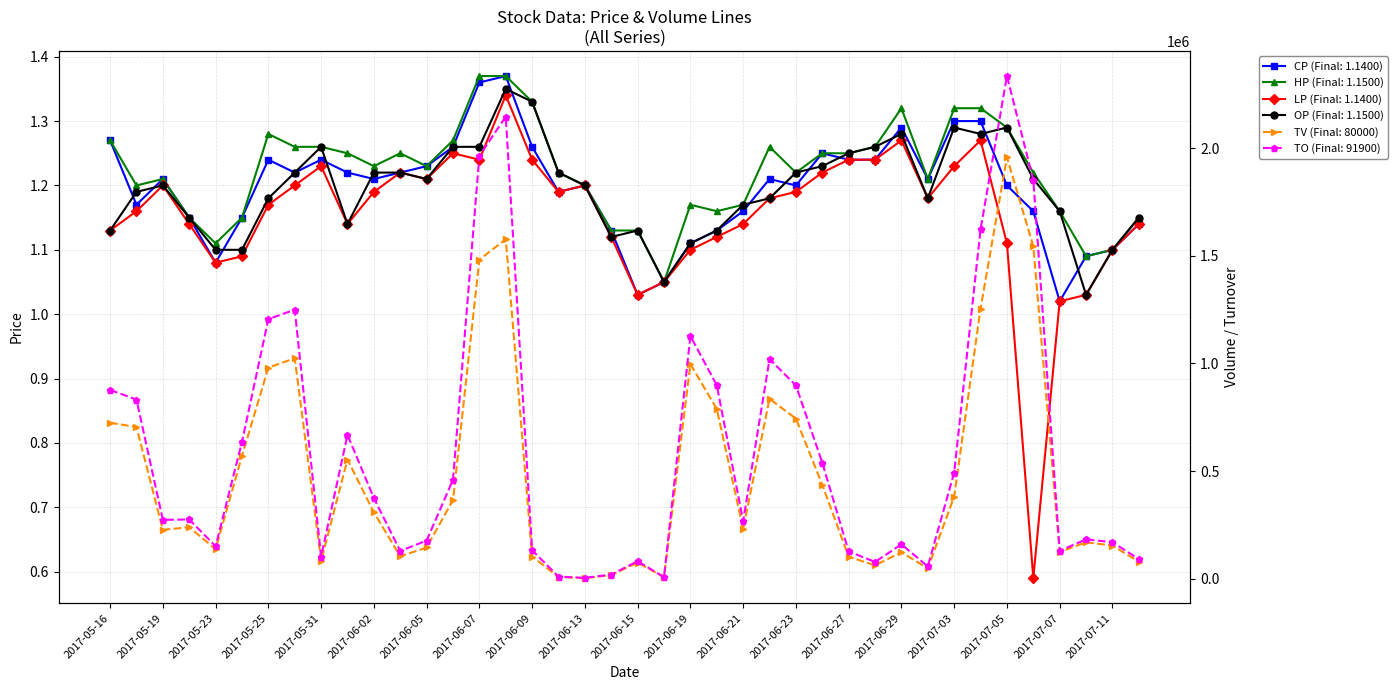

The HP series shows 1.2 at 2017-06-19. True or false?

True